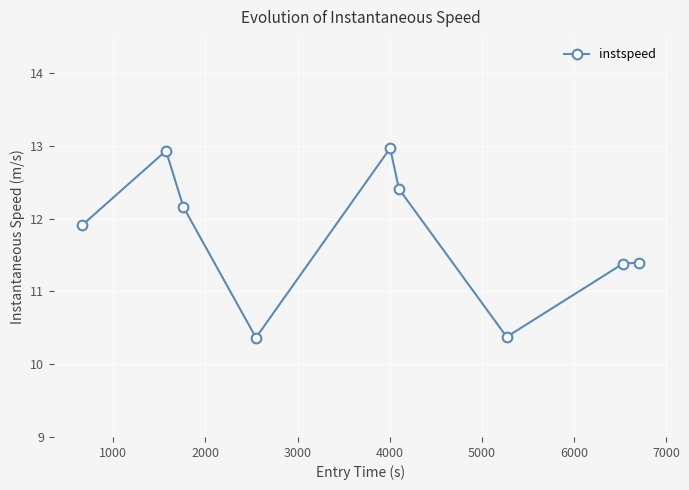

True or false: there are more than 0 points higher than both neighbors.

True